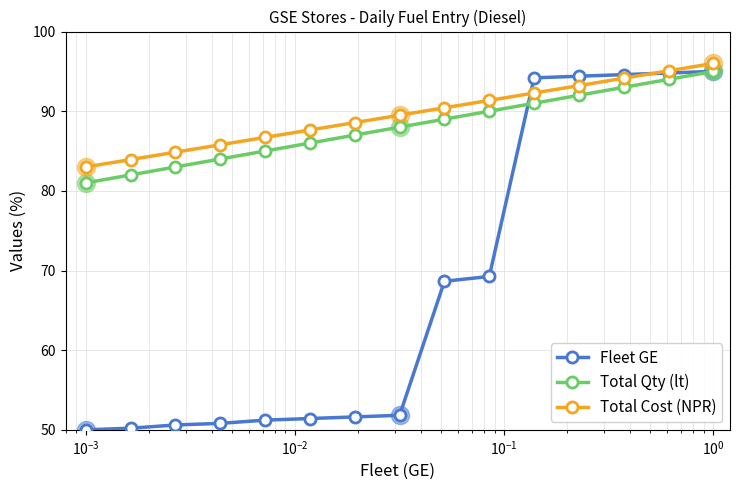

What is the value of the Total Cost (NPR) point at the 10th from the left?

91.4